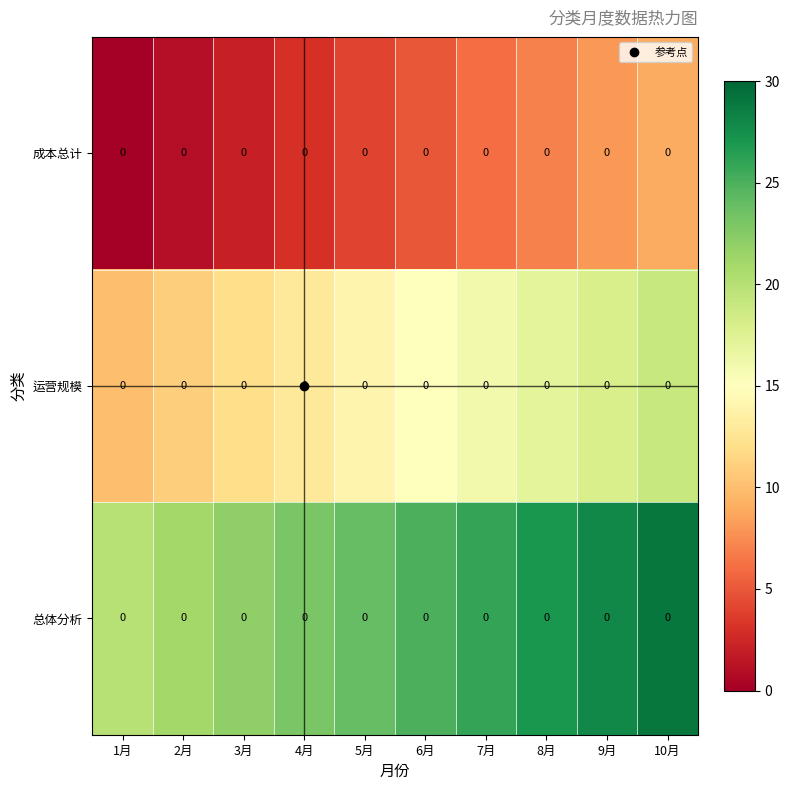

What is the difference between the maximum and second lowest values in the 总体分析 series?

8